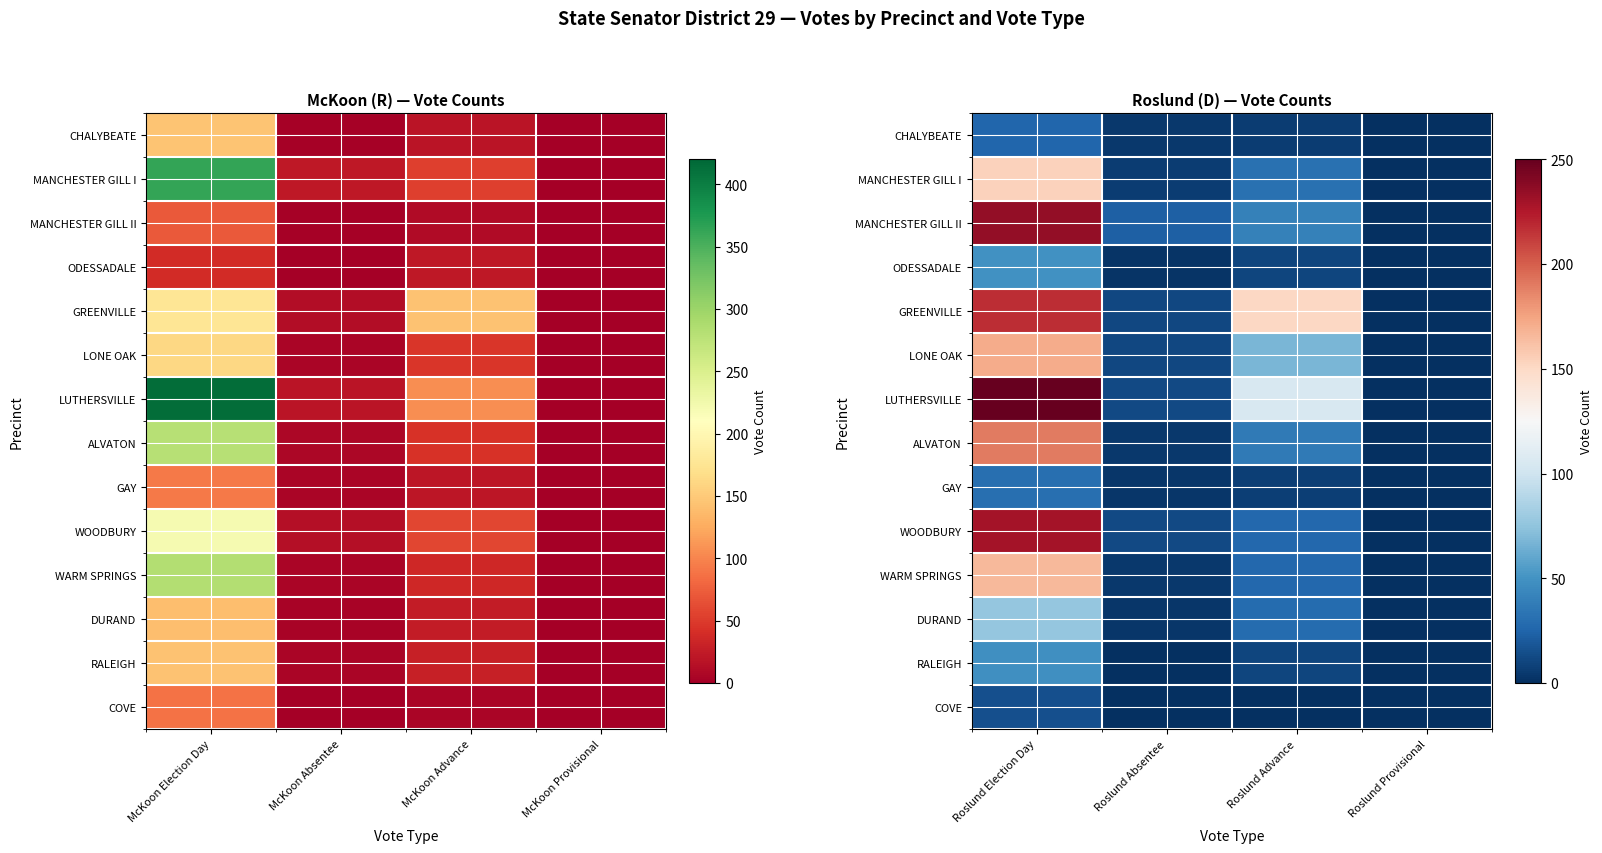

Rank the categories by GAY value from highest to lowest.

Roslund Election Day, Roslund Advance, Roslund Absentee, Roslund Provisional